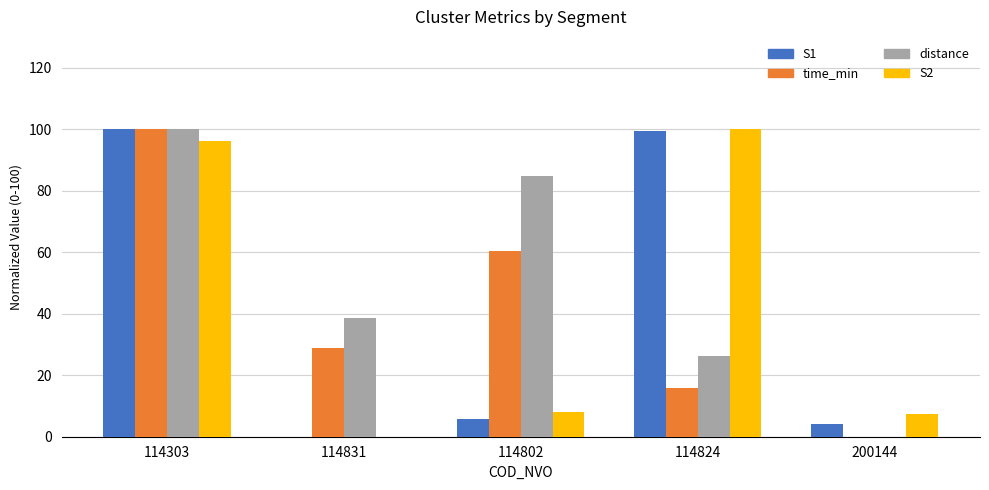

Which series has the largest total across all categories?

distance